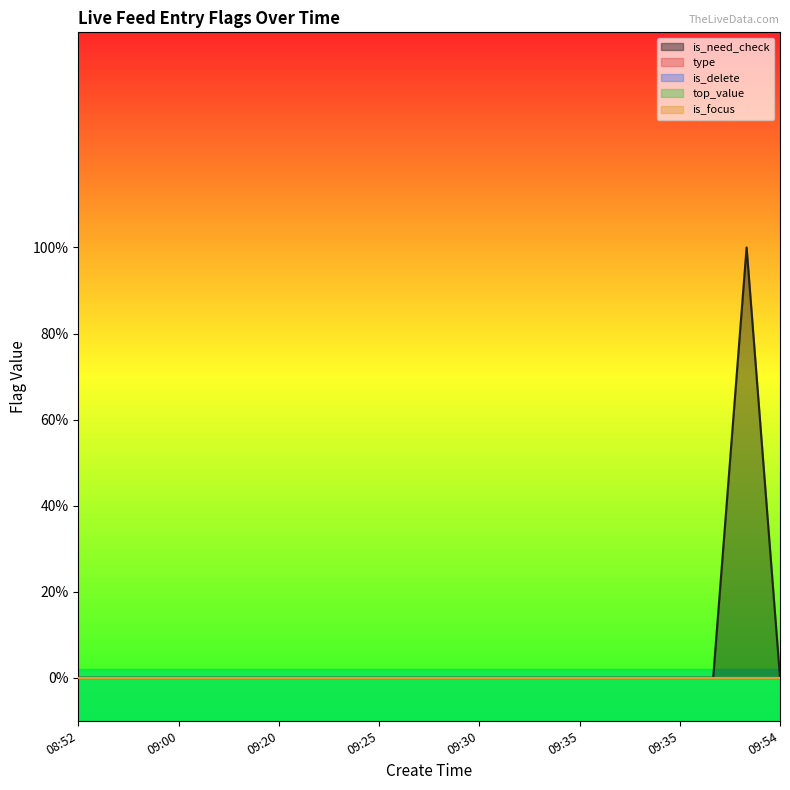

Count the is_need_check values in the range 0 to 1.

22